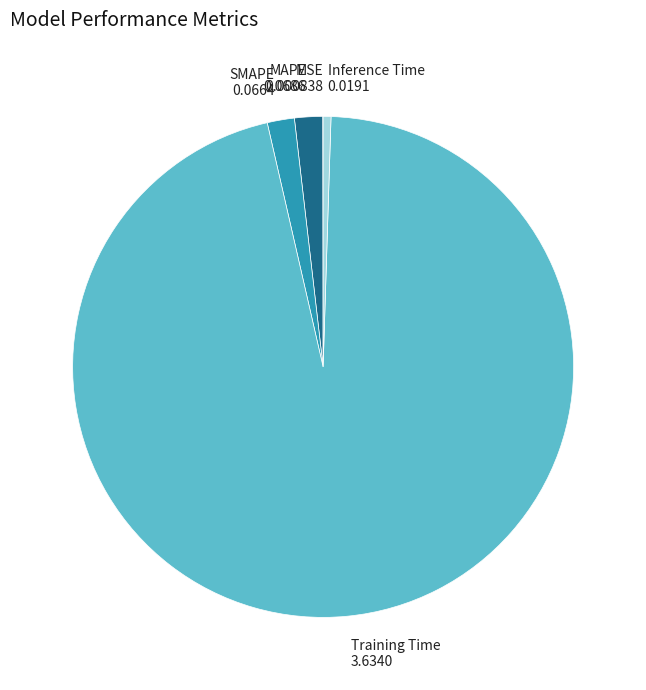

Which slice represents more than half of the pie?

Training Time